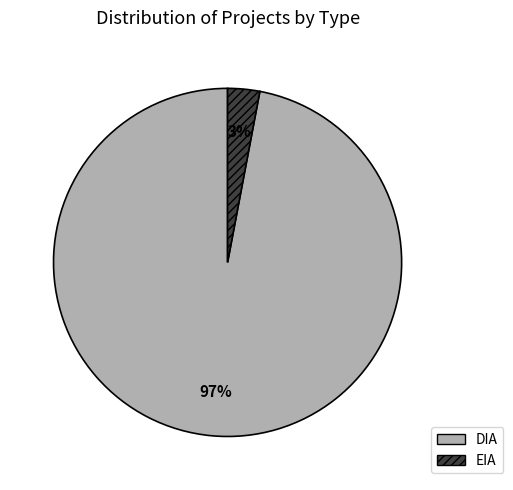

Between EIA and DIA, which is larger?

DIA